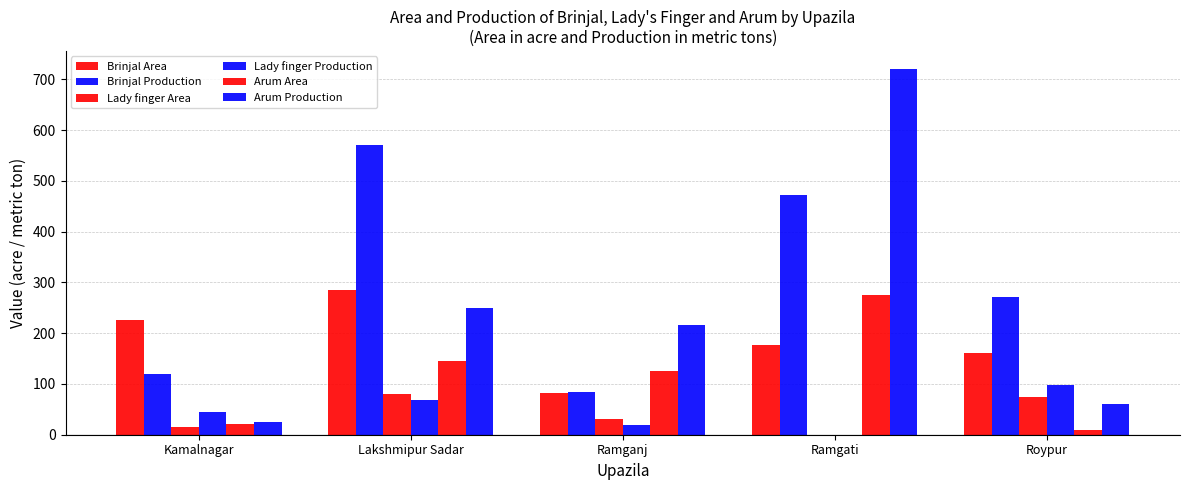

What is the average value of the Brinjal Area series?

186